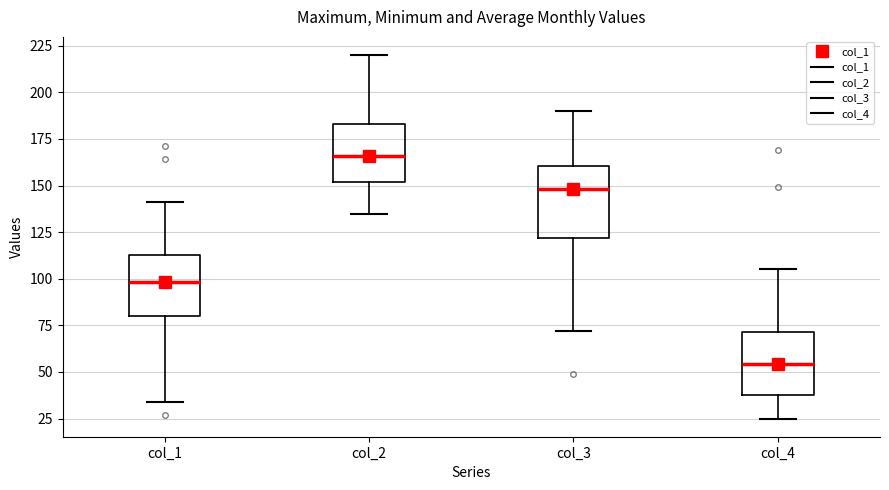

Reading left to right, transcribe this box plot: for each box, give where its median line is, the range the box spans, and where its two whiskers end, as read against the y-axis. The values are not printed on the chart, so give them approximately, as read against the axis.

col_1: median 100, box 80 to 115, whiskers 35 to 140
col_2: median 165, box 150 to 185, whiskers 135 to 220
col_3: median 150, box 120 to 160, whiskers 70 to 190
col_4: median 55, box 40 to 70, whiskers 25 to 105